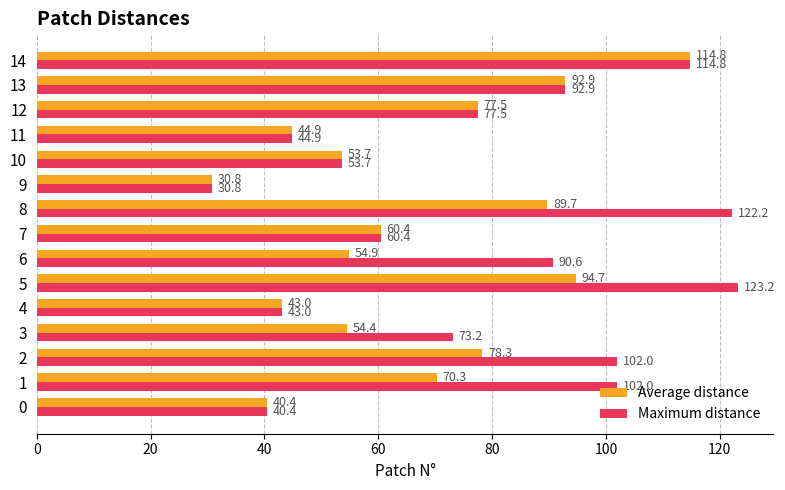

The Maximum distance series shows 168.5 at 14. True or false?

False